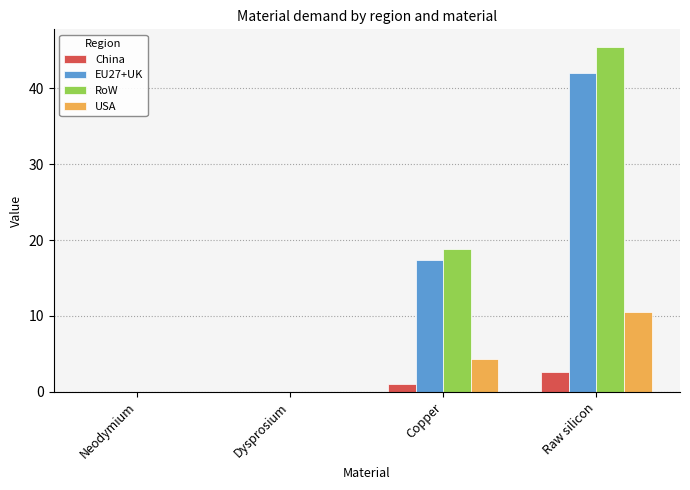

What are all the series names shown in the legend?

China, EU27+UK, RoW, USA